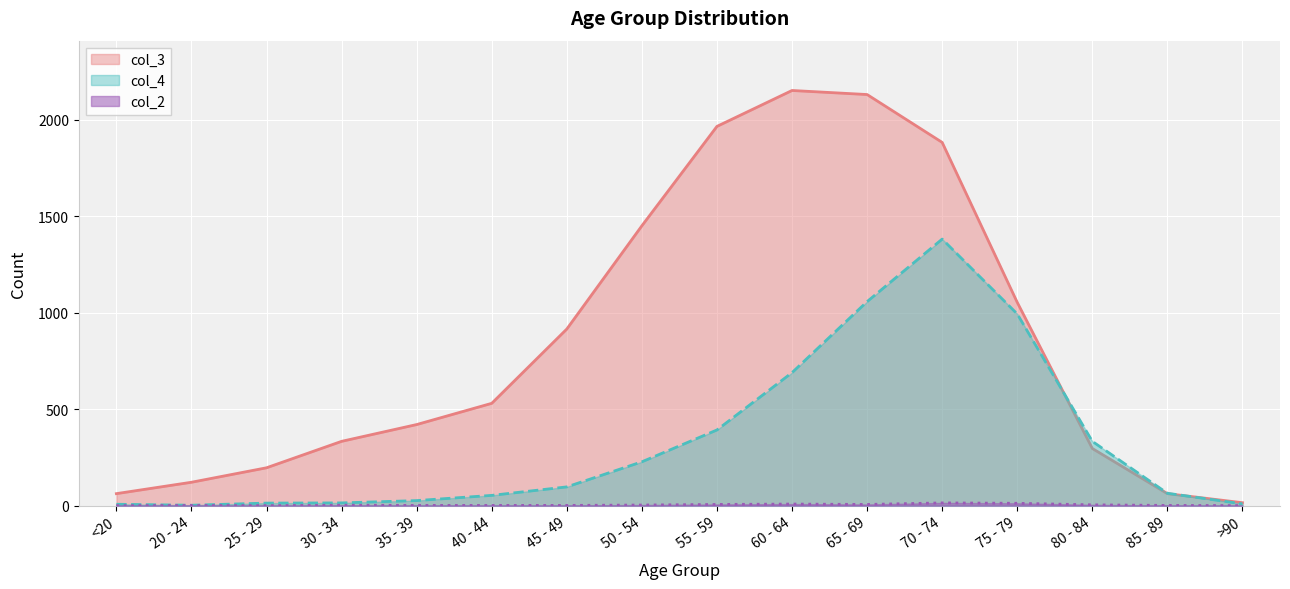

At how many categories does at least one series exceed 311?

11